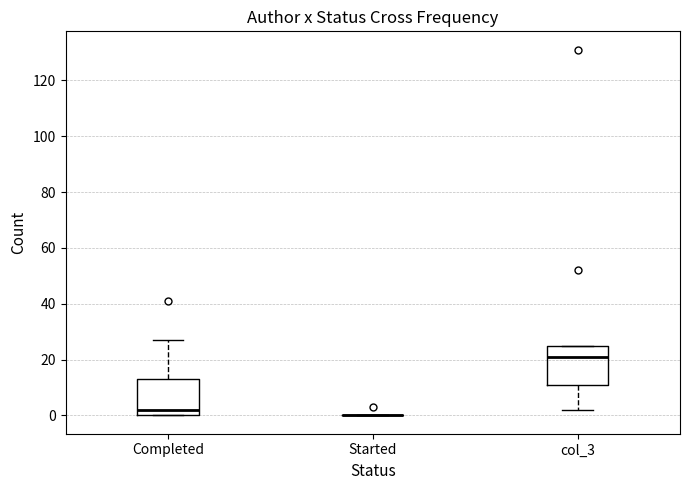

Reading left to right, read every box against the y-axis: the position of its median line, the range the box covers, and the ends of its whiskers. The values are not printed on the chart, so give them approximately, as read against the axis.

Completed: median 2, box 0 to 14, whiskers 0 to 28
Started: box collapsed to a line at 0, whiskers 0 to 0
col_3: median 22, box 12 to 26, whiskers 2 to 26